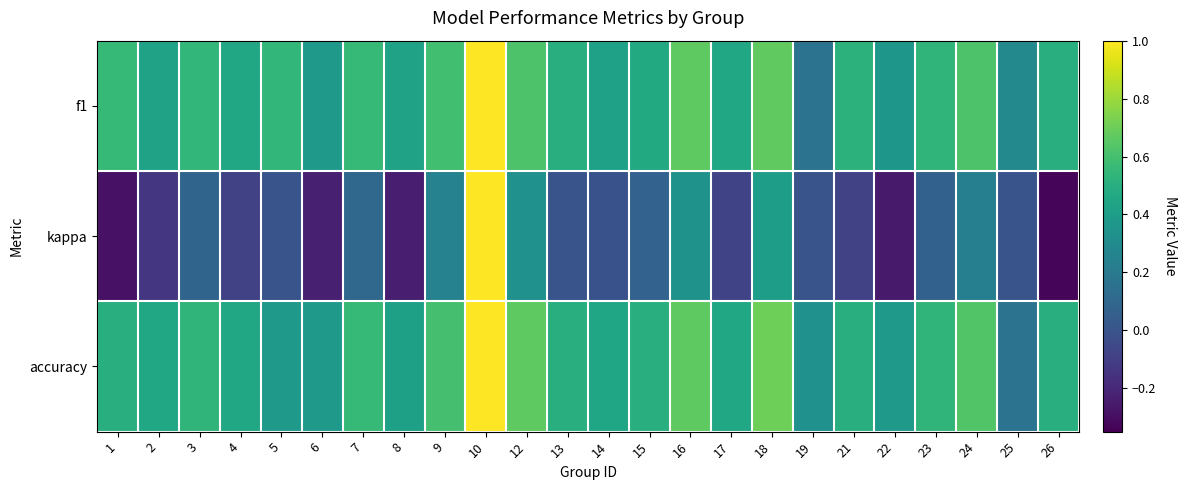

Reading left to right, list all the values displayed in this chart.

f1: 1=0.6	2=0.4	3=0.5	4=0.5	5=0.5	6=0.4	7=0.6	8=0.4	9=0.6	10=1.0	12=0.6	13=0.5	14=0.4	15=0.5	16=0.7	17=0.5	18=0.7	19=0.2	21=0.5	22=0.4	23=0.5	24=0.6	25=0.3	26=0.5
kappa: 1=-0.3	2=-0.1	3=0.1	4=-0.1	5=0.0	6=-0.2	7=0.1	8=-0.2	9=0.2	10=1.0	12=0.3	13=0.0	14=-0.0	15=0.1	16=0.3	17=-0.1	18=0.4	19=0.0	21=-0.1	22=-0.2	23=0.1	24=0.2	25=0.0	26=-0.3
accuracy: 1=0.5	2=0.5	3=0.5	4=0.5	5=0.4	6=0.4	7=0.6	8=0.4	9=0.6	10=1.0	12=0.7	13=0.5	14=0.4	15=0.5	16=0.7	17=0.5	18=0.7	19=0.3	21=0.5	22=0.4	23=0.5	24=0.6	25=0.2	26=0.5